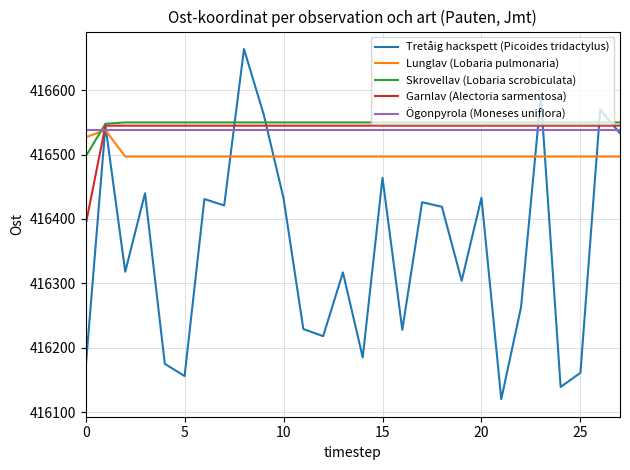

True or false: Skrovellav (Lobaria scrobiculata) and Lunglav (Lobaria pulmonaria) cross at least once.

True